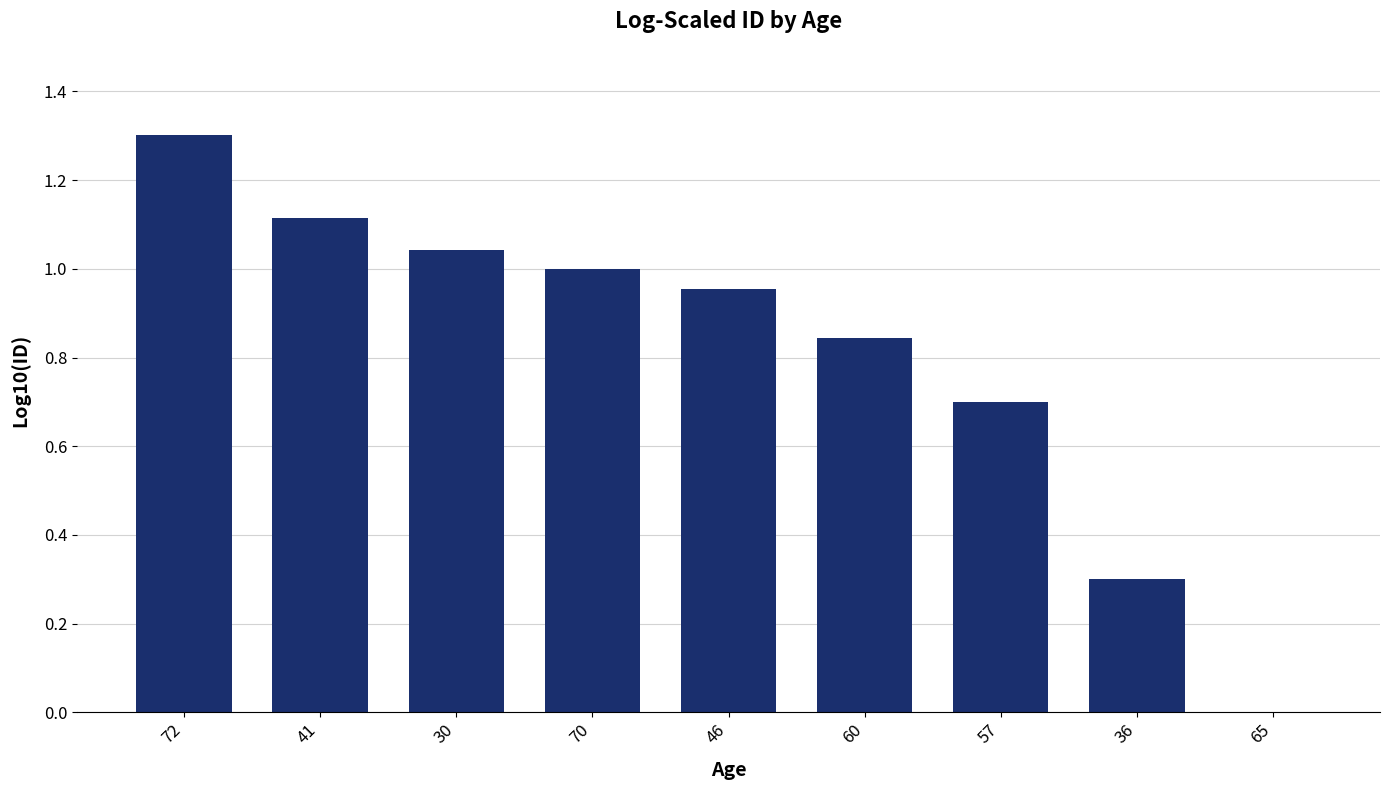

At which category does the chart reach its peak across all series?

72